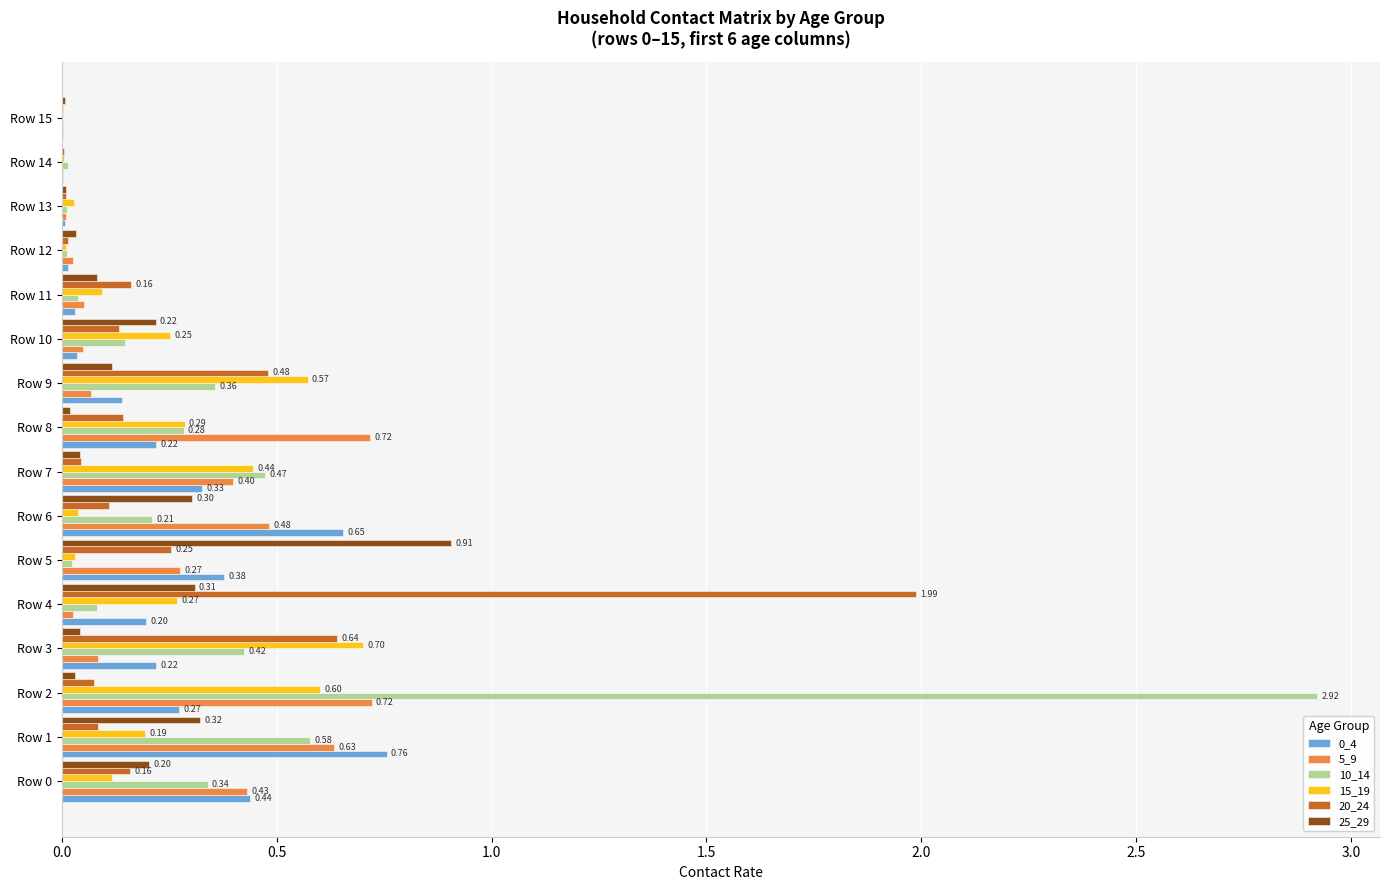

Is the value of 10_14 at Row 2 greater than the value of 0_4 at Row 3?

Yes